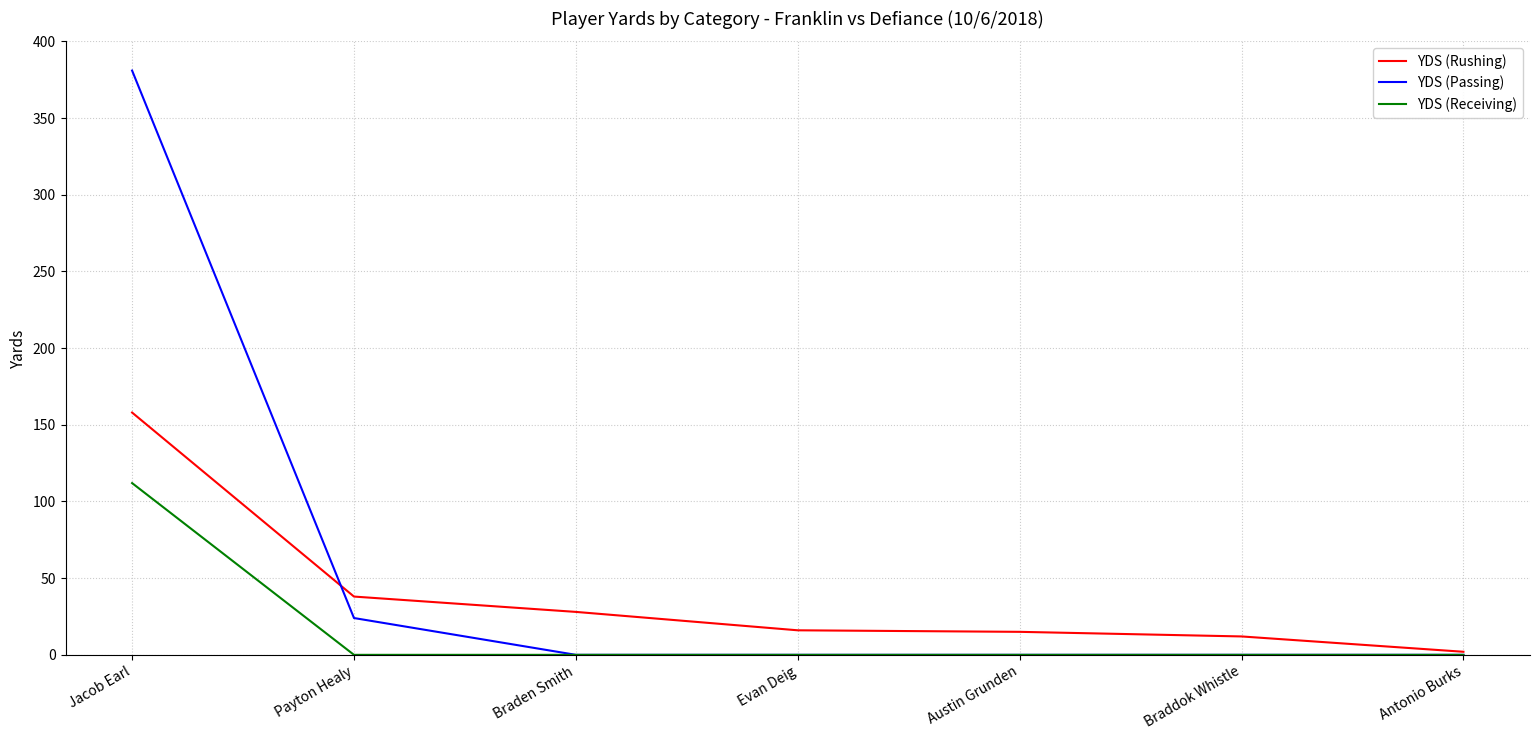

How many lines are shown in the chart?

3